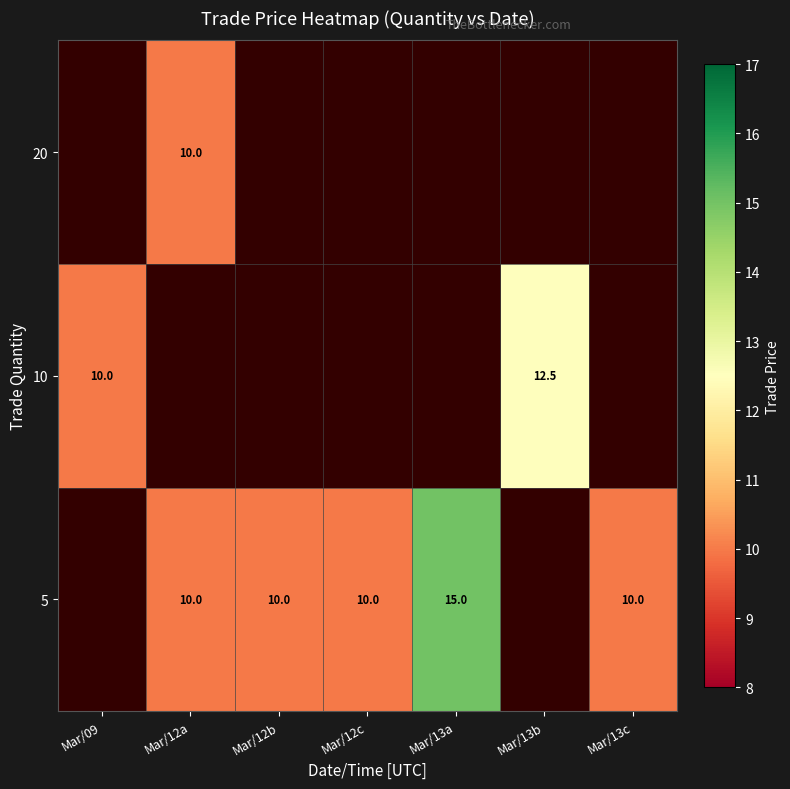

The 20 series shows 10.0 at Mar/12a. True or false?

True